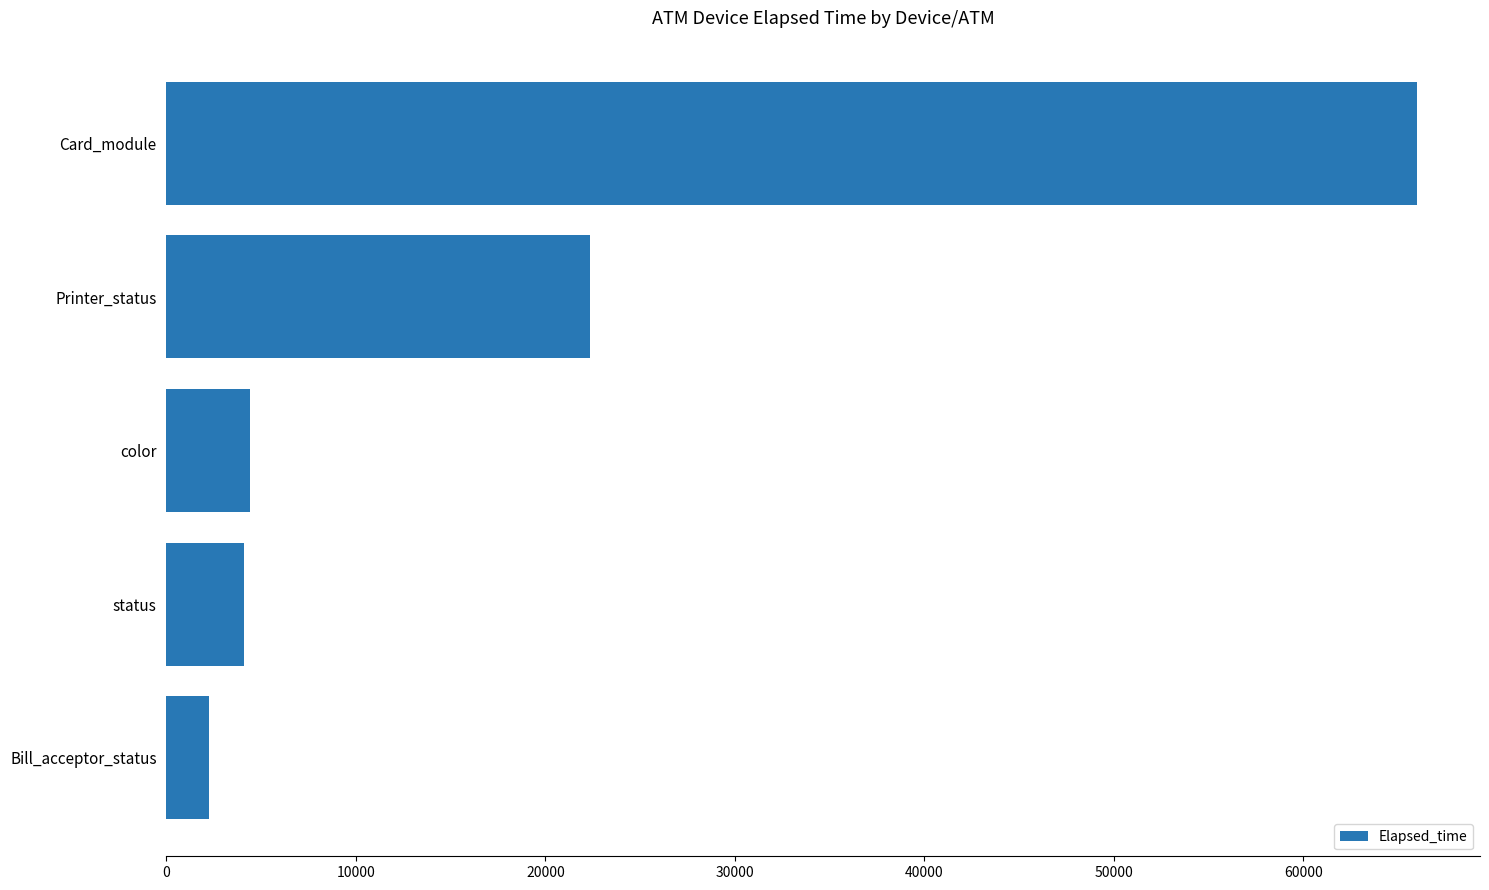

Reading bottom to top, extract all data points from this chart.

2253.8	4112.8	4437.6	22350.0	66026.0